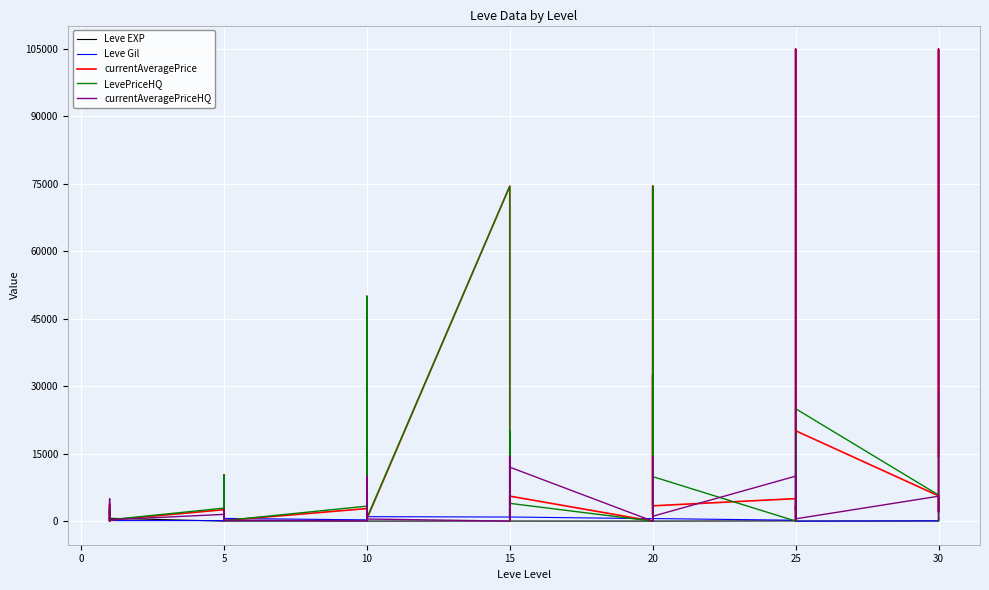

At how many categories does at least one series exceed 41771?

5